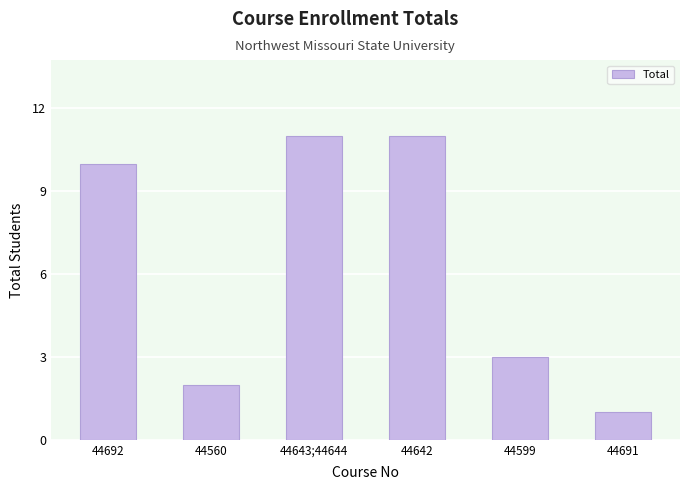

Reading left to right, what are all the values shown in this chart?

44692=10	44560=2	44643;44644=11	44642=11	44599=3	44691=1